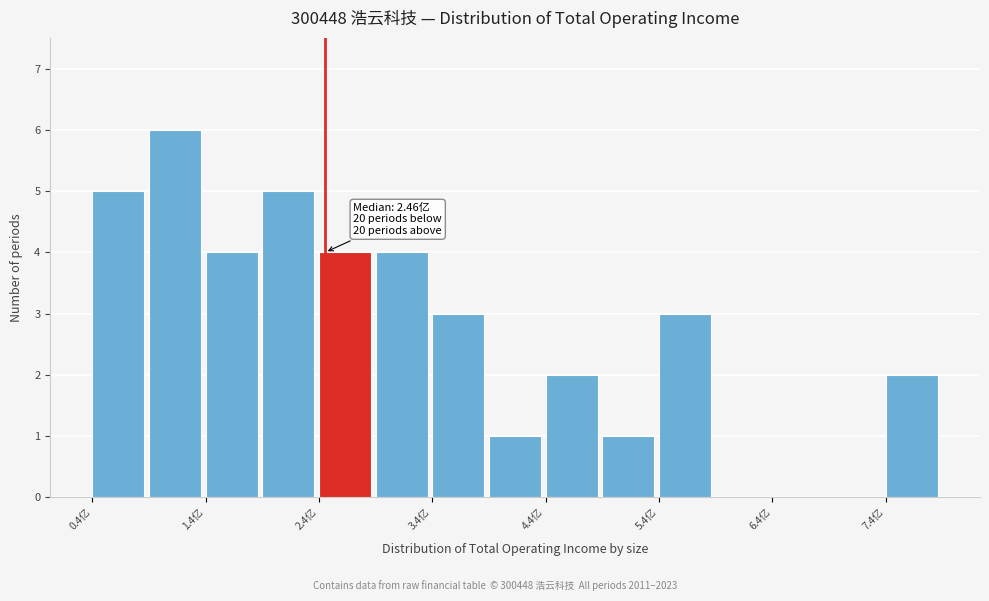

Over which range of the x-axis is the bar tallest?

0.9 to 1.4